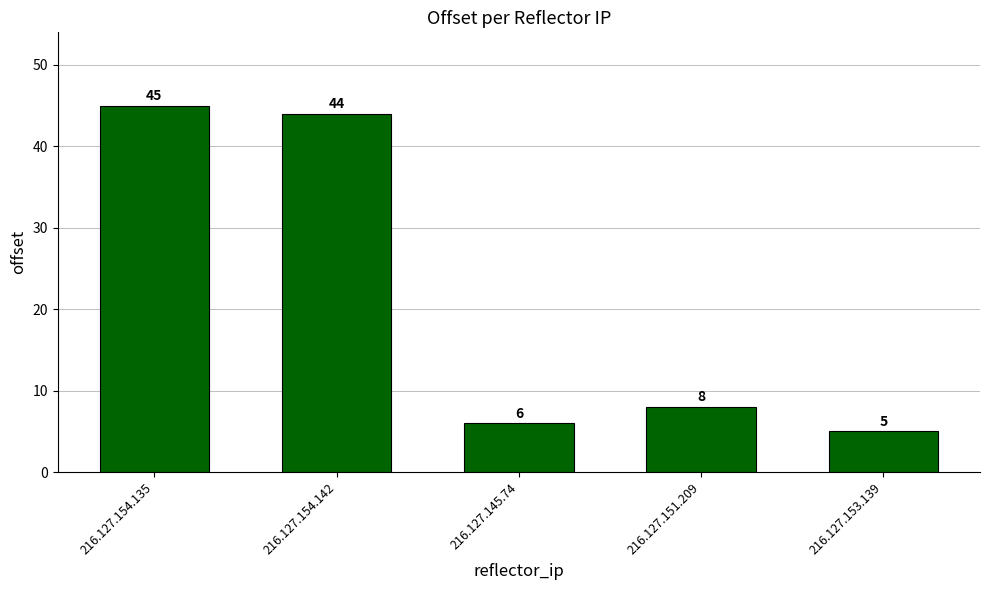

List the labels in order of value, smallest first.

216.127.153.139, 216.127.145.74, 216.127.151.209, 216.127.154.142, 216.127.154.135